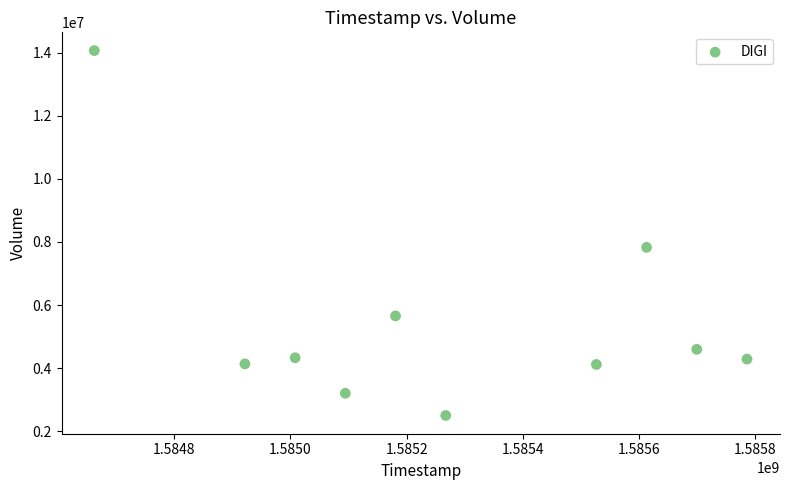

What Y value in the scatter plot is closest to 8283100?

7829100